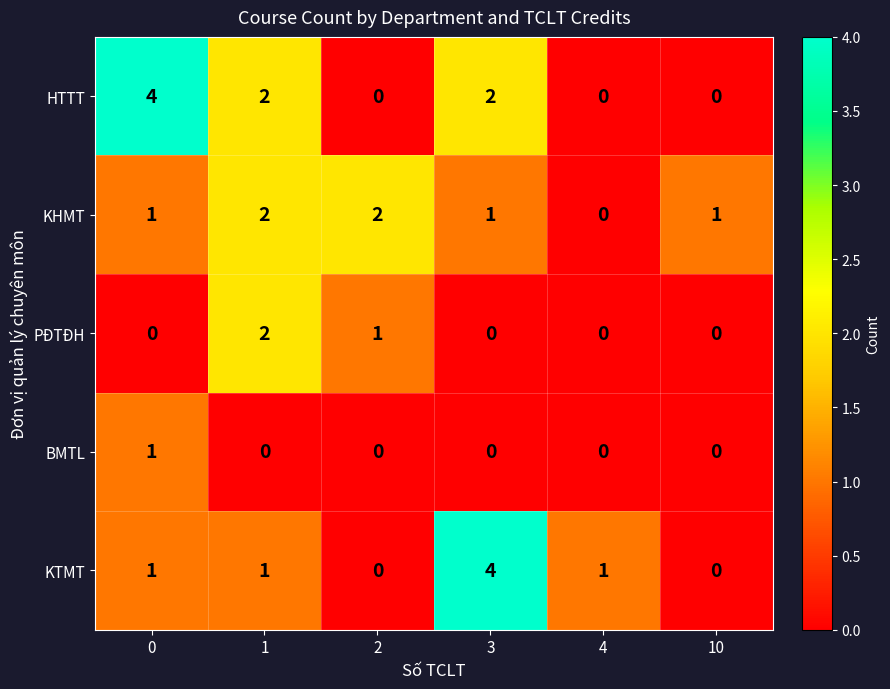

What is the sum of all KHMT values?

7